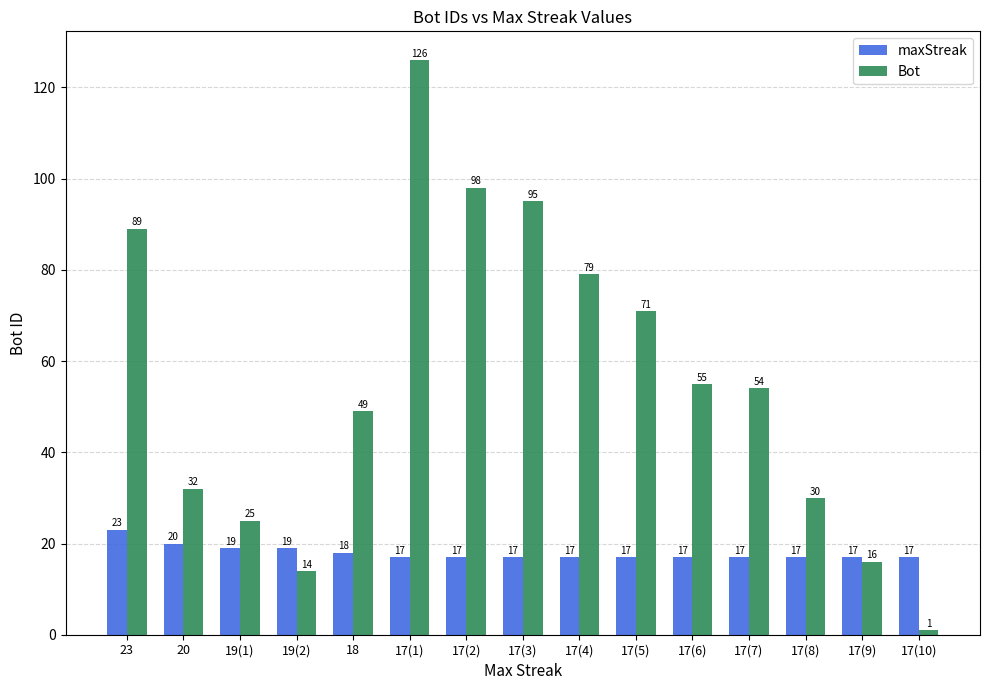

Is it true that maxStreak equals 29 at 17(4)?

False